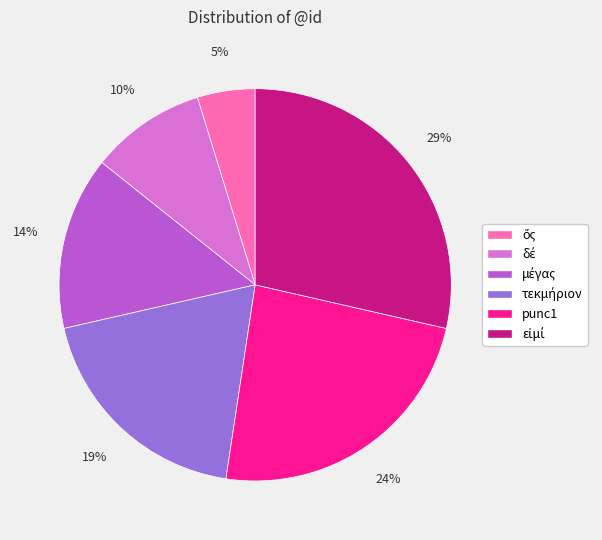

Is there any slice that represents more than half of the pie?

No